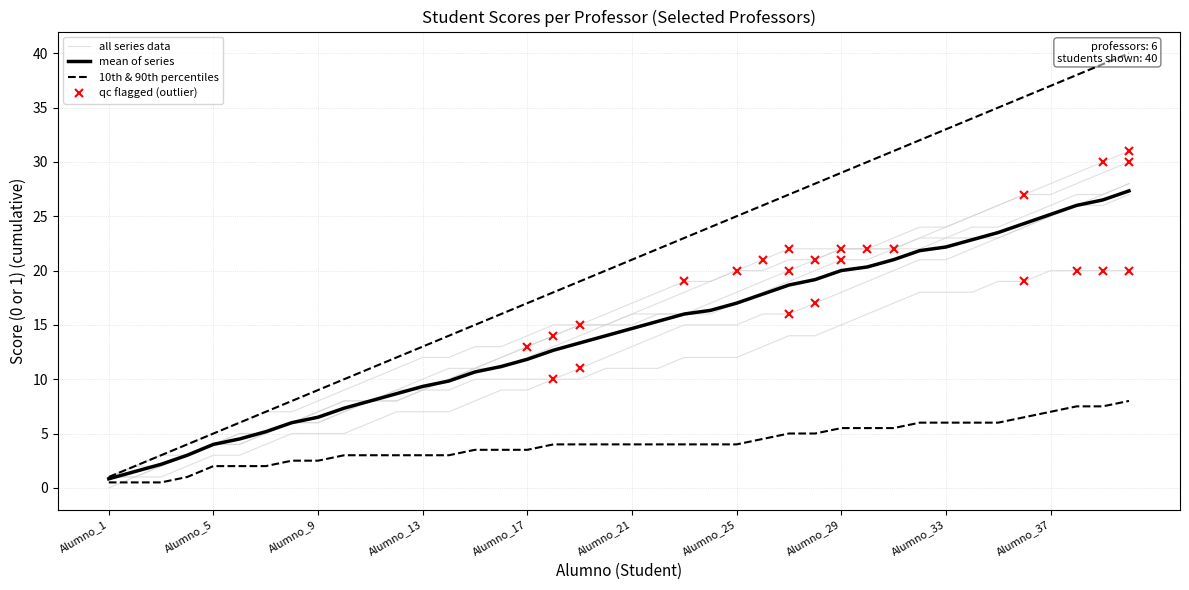

Which label corresponds to the smallest value in the chart?

Alumno_1